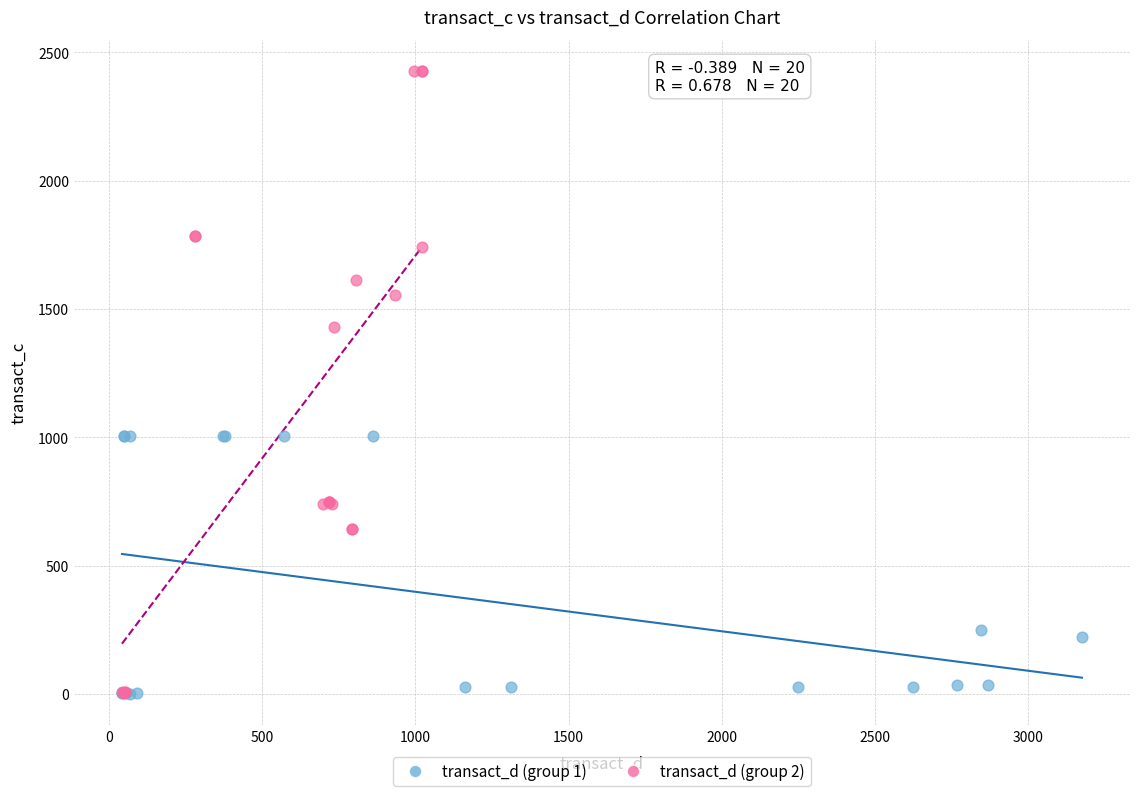

Which series contains the highest Y value?

transact_d (group 2)